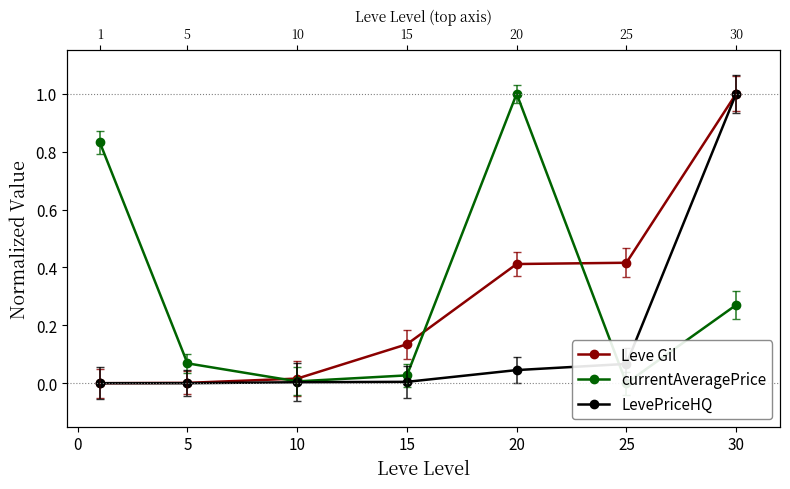

Rank the series by their maximum value, from lowest to highest.

Leve Gil, currentAveragePrice, LevePriceHQ